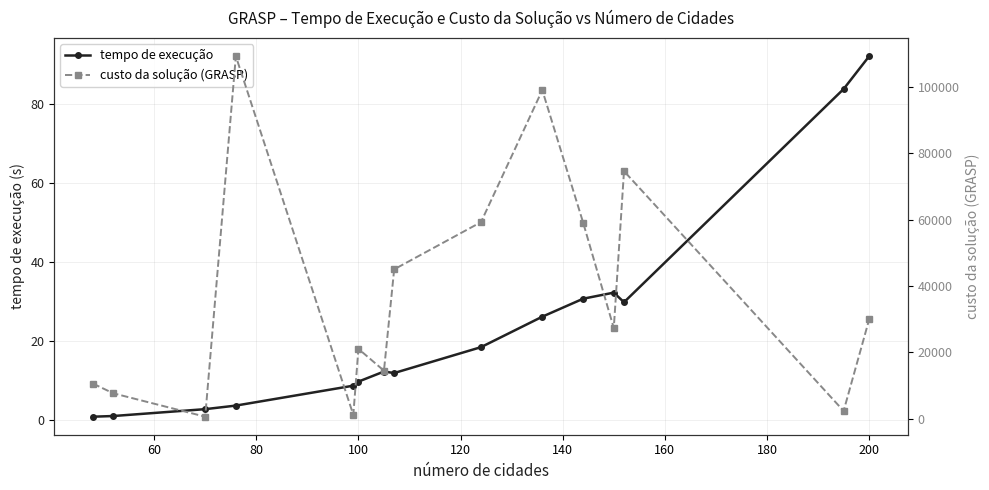

How many lines are shown in the chart?

2